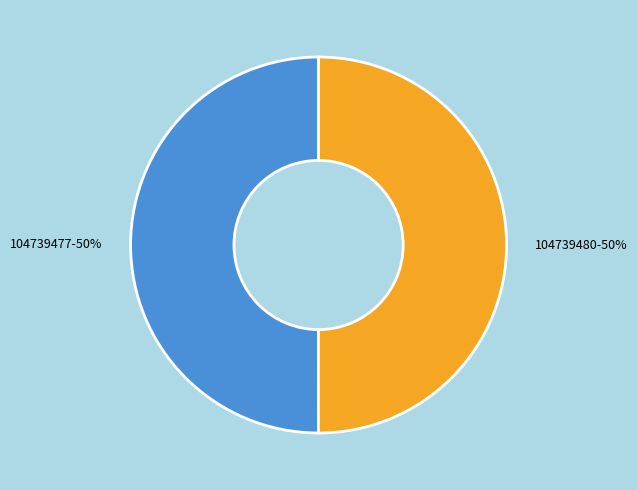

Is the sum of 104739480 and 104739477 greater than half?

Yes